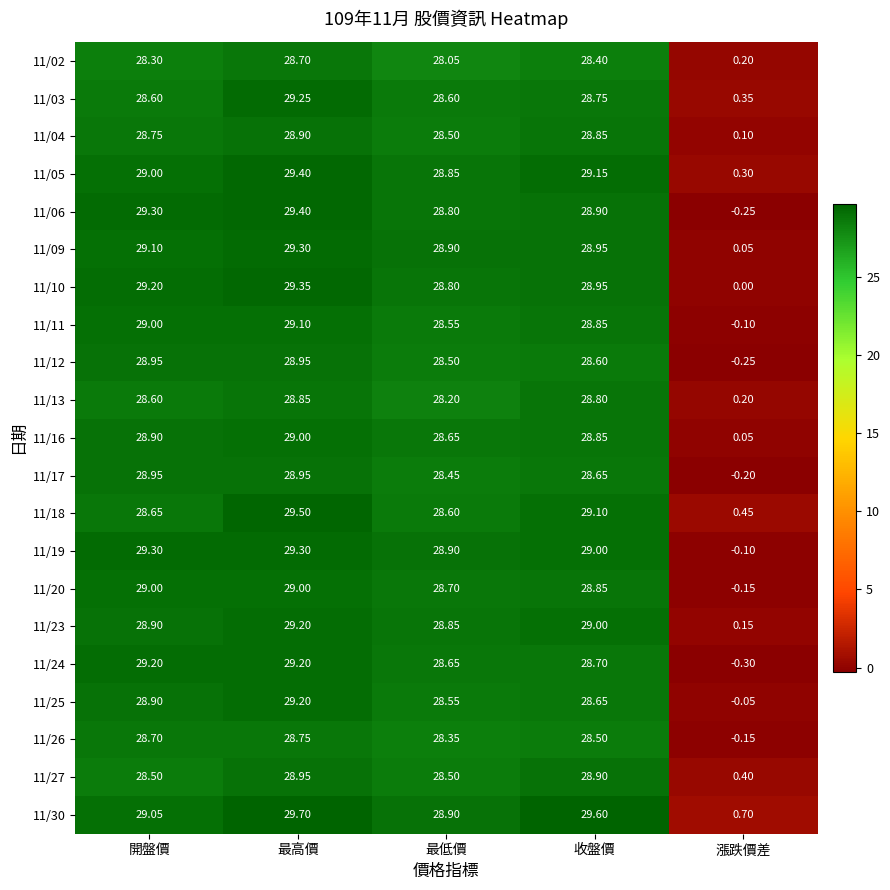

Which label corresponds to the largest value in the chart?

最高價